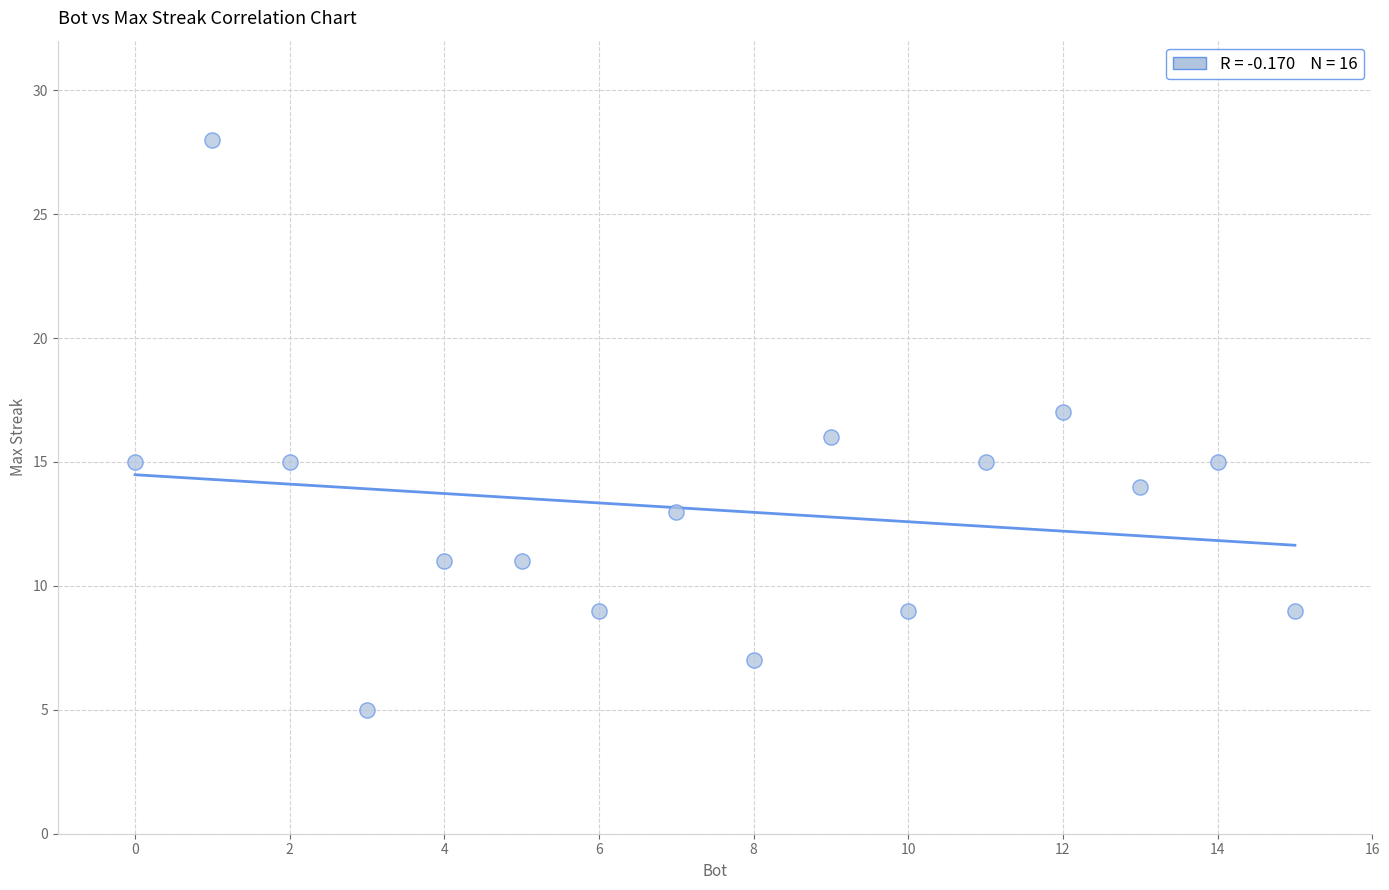

What is the range of X values (max minus min)?

15